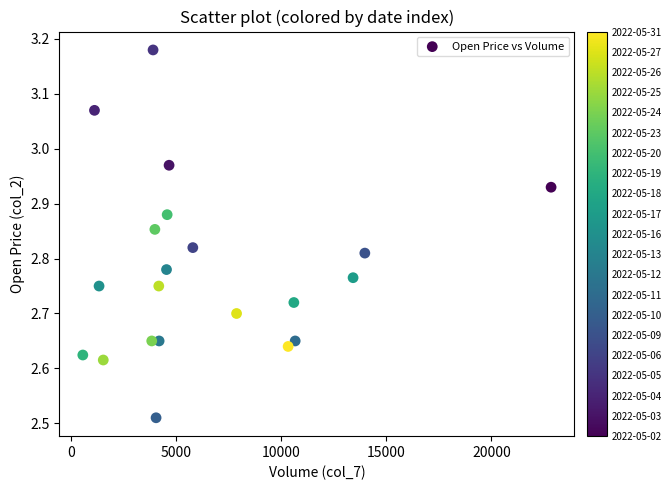

What is the range of X values (max minus min)?

22258.0